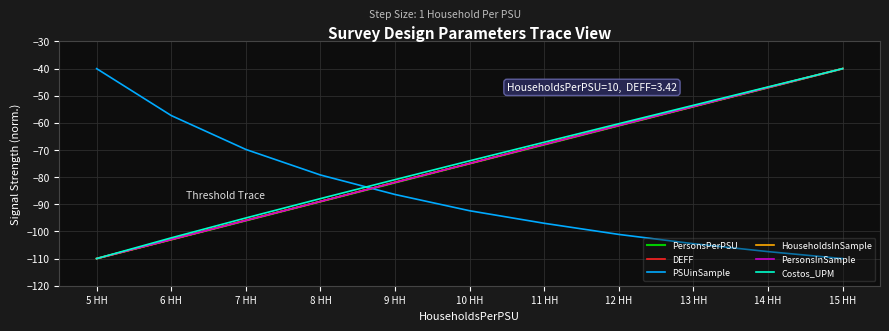

What is the total value across all series at 6 HH?

-571.6